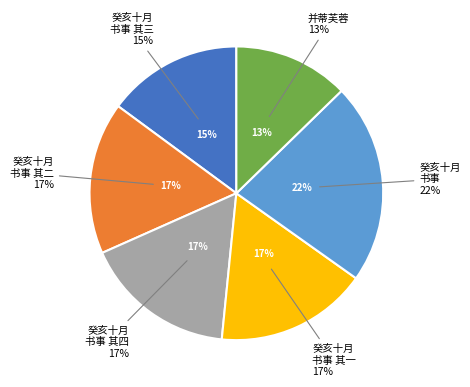

To the nearest percent, what portion does 癸亥十月书事 其四 represent?

17%